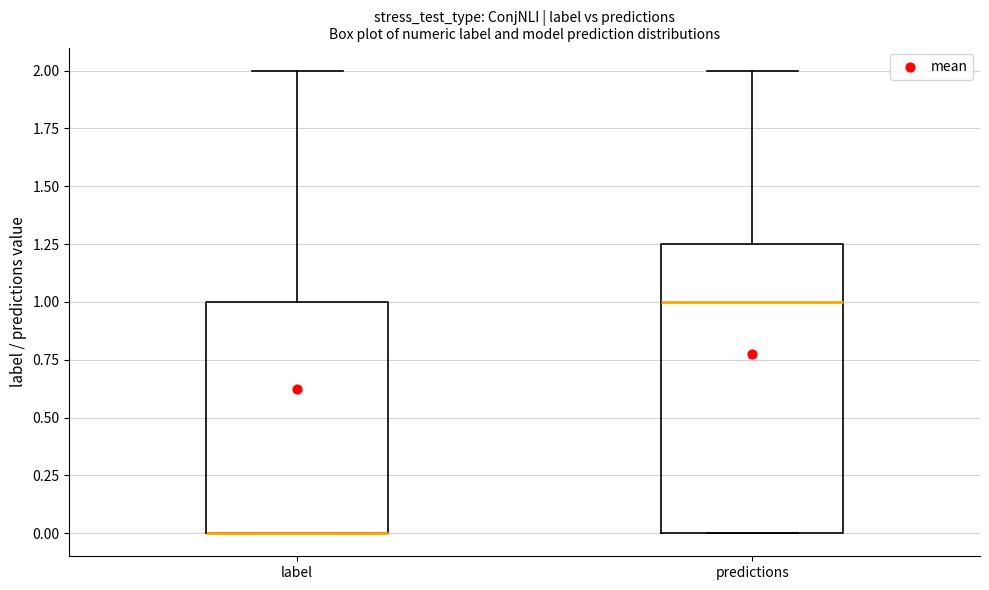

Where is the lower edge of the box for label on the y-axis? The values are not printed on the chart, so give them approximately, as read against the axis.

0.00